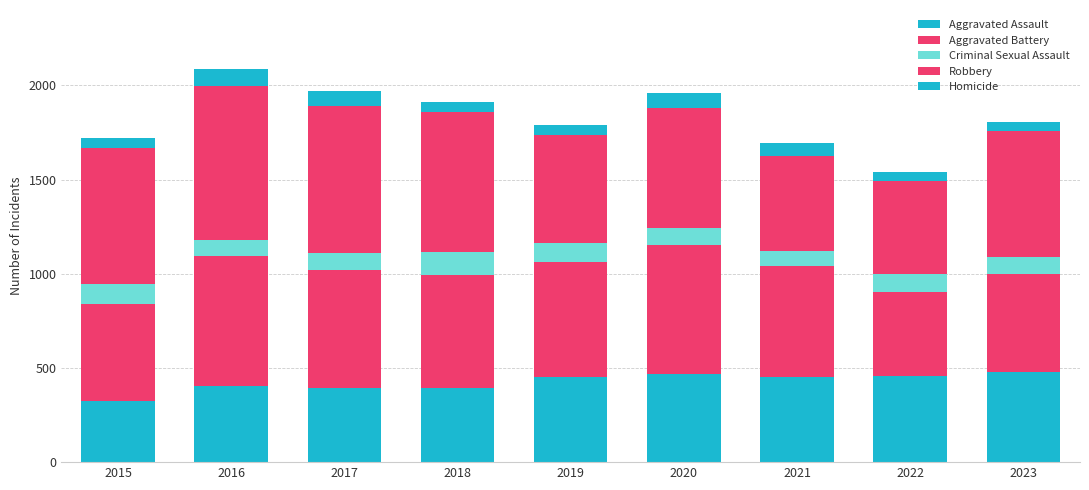

What is the average value of the Aggravated Battery series?

586